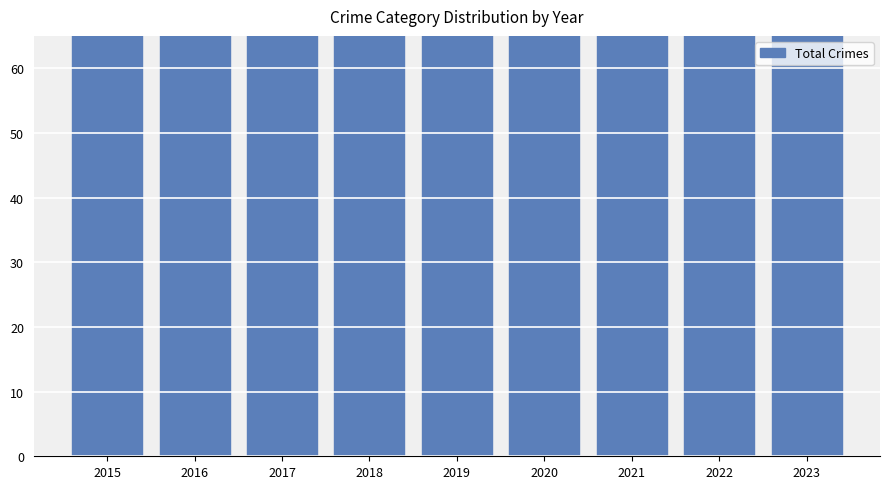

What is the ratio of the value at 2018 to the value at 2016?

1.0